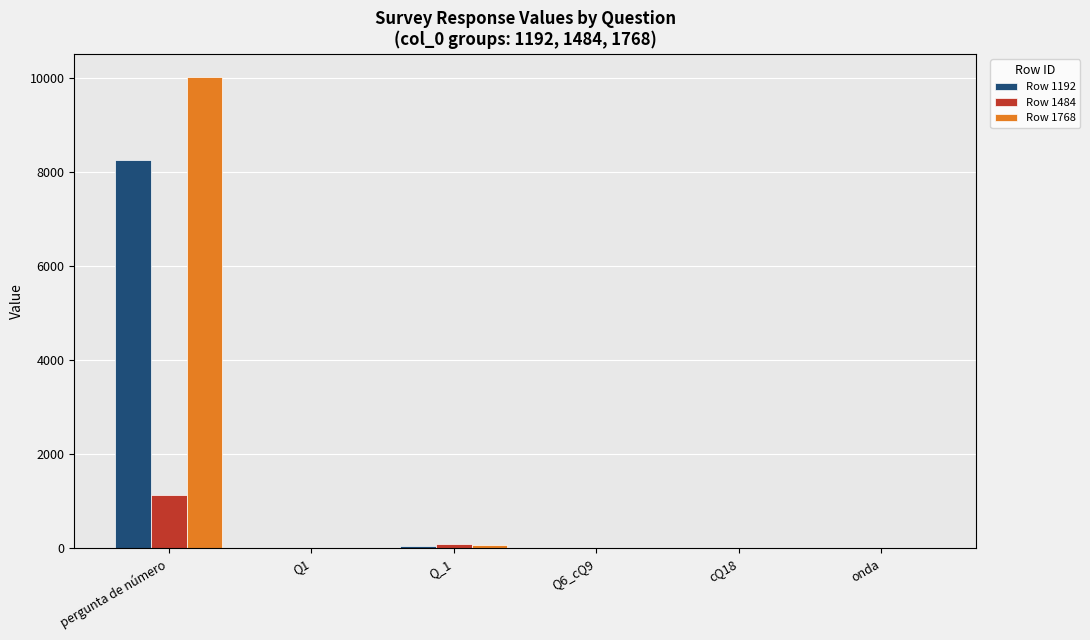

Is it true that Row 1192 equals 10 at Q6_cQ9?

True